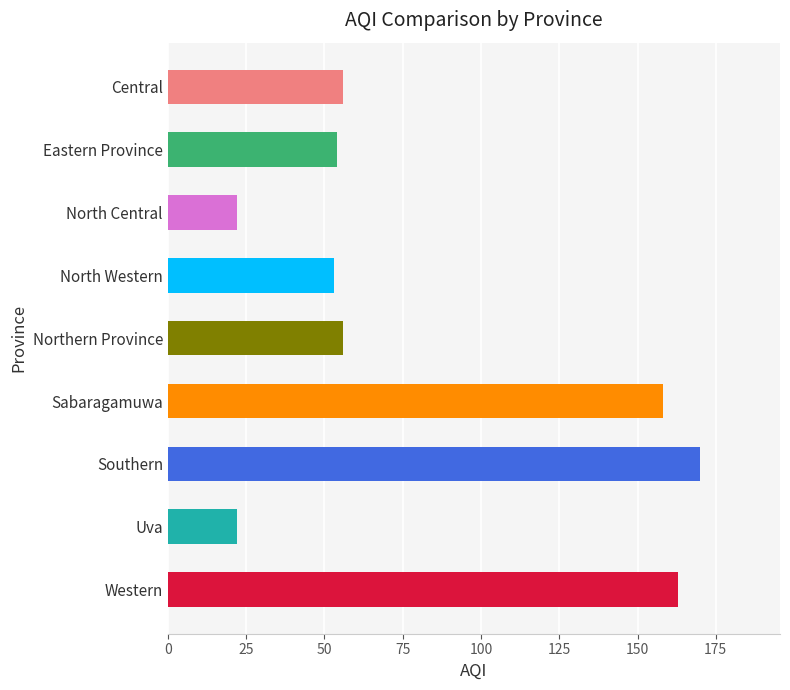

How many bars are there in total?

9